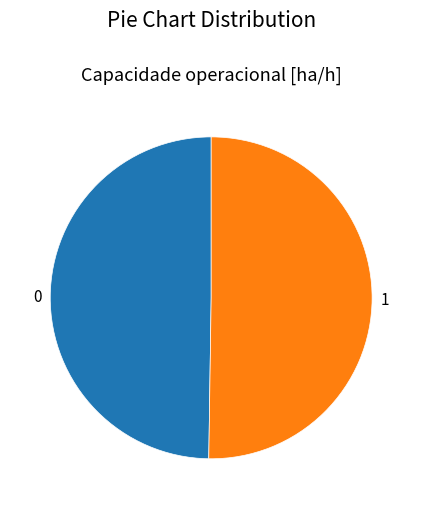

Count the number of slices in the pie.

2